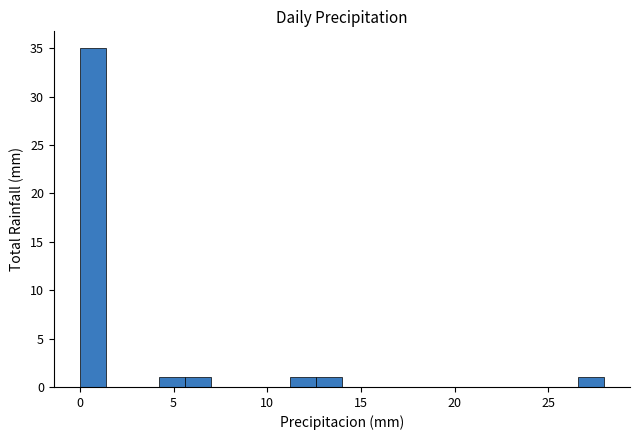

Around what value on the x-axis is the tallest bar? Give the approximate position of its centre, as read against the axis.

0.5